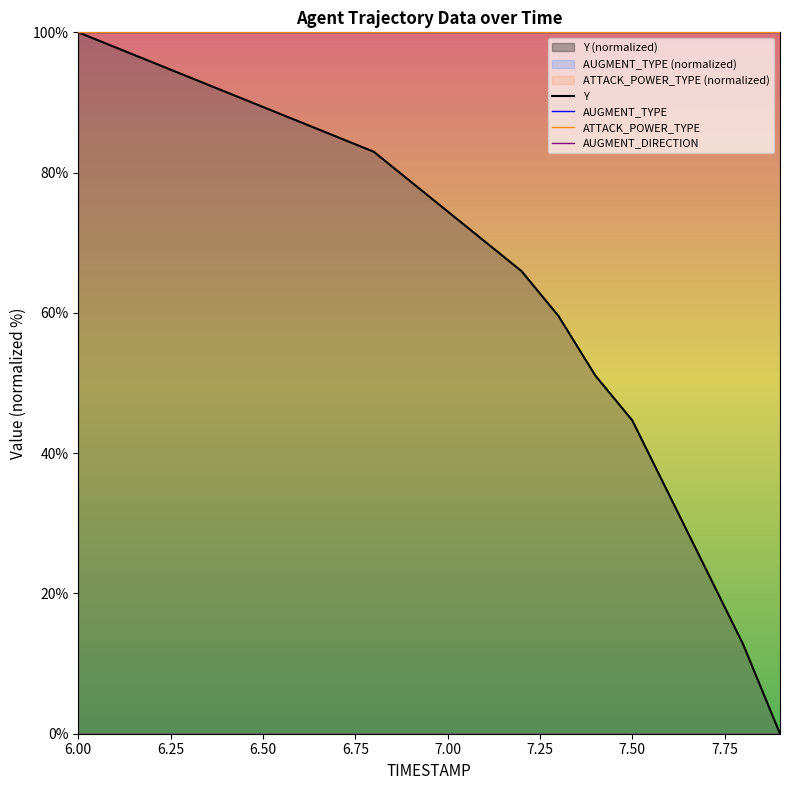

How many lines are shown in the chart?

4